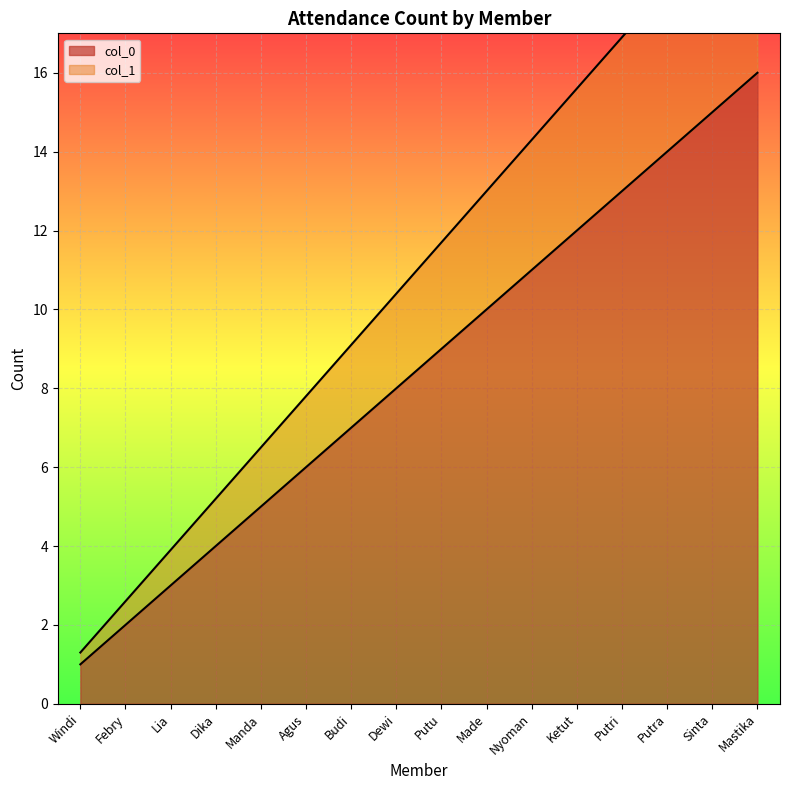

Does the chart display data point markers on the line(s)?

No